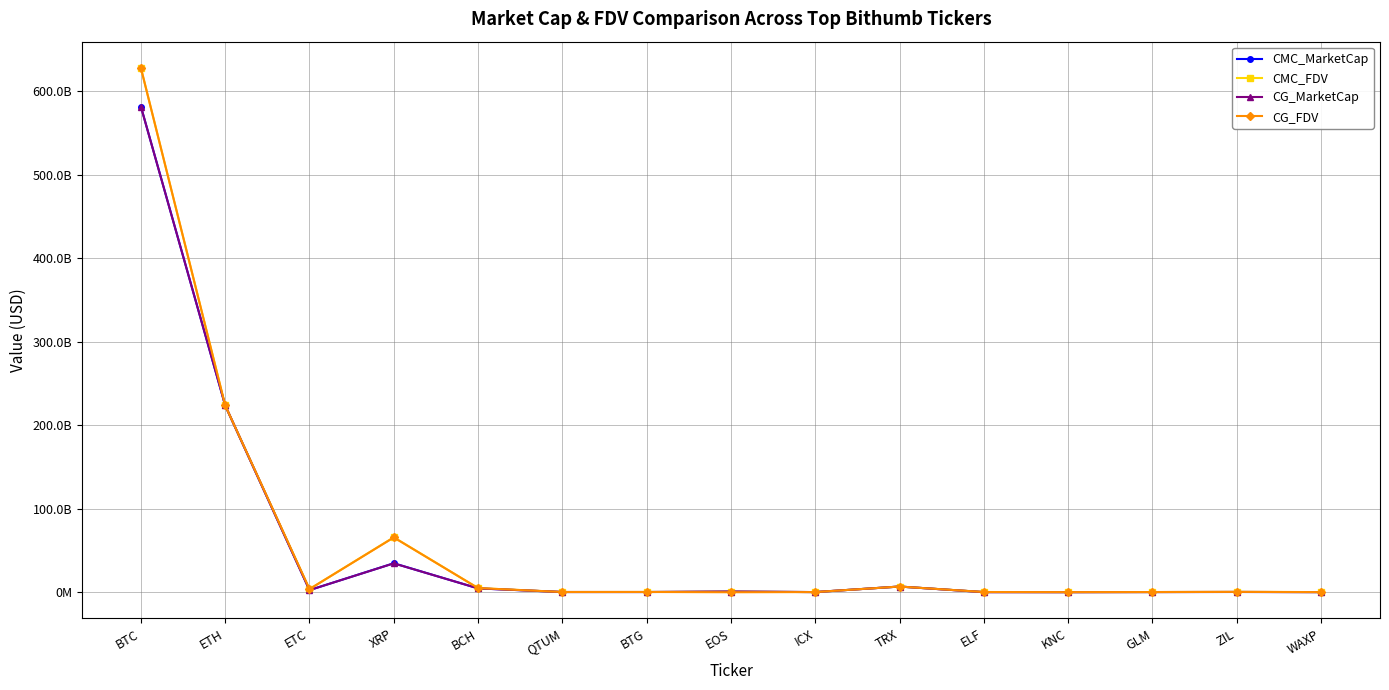

The value of CMC_MarketCap at EOS is 797905995.8. True or false?

True